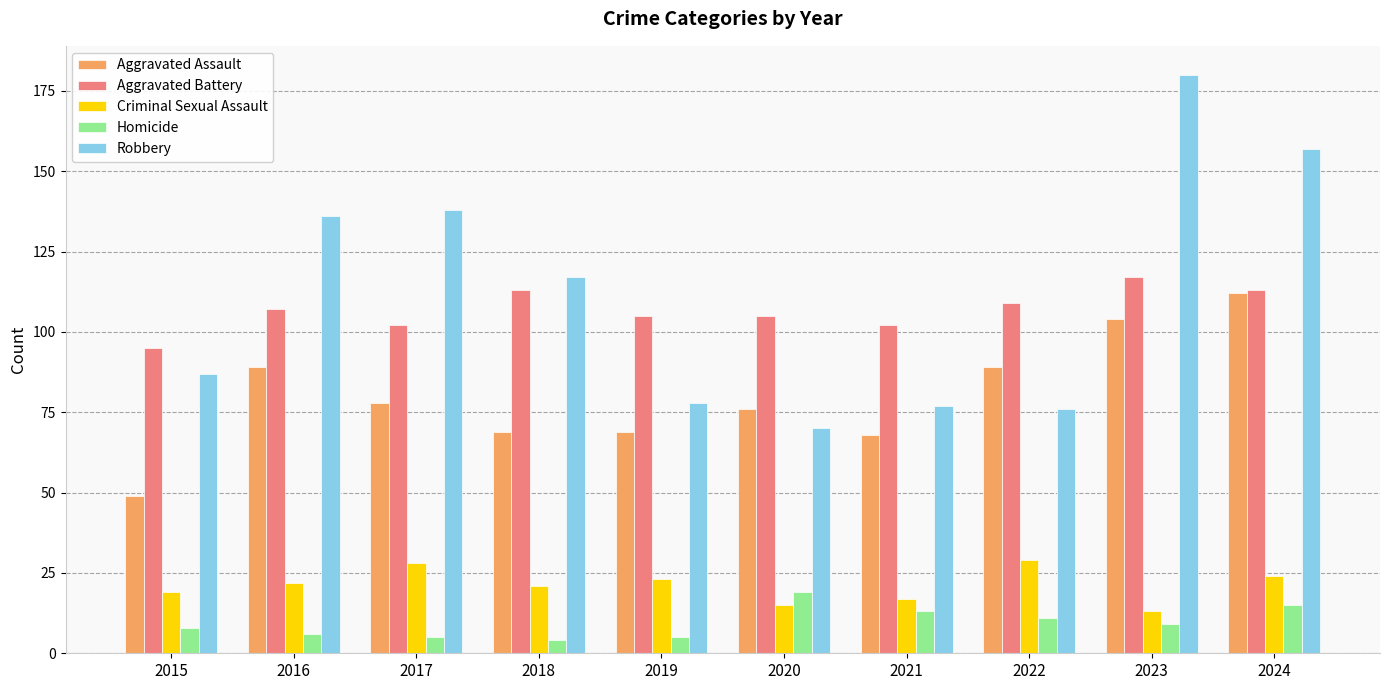

What is the greatest value displayed?

180